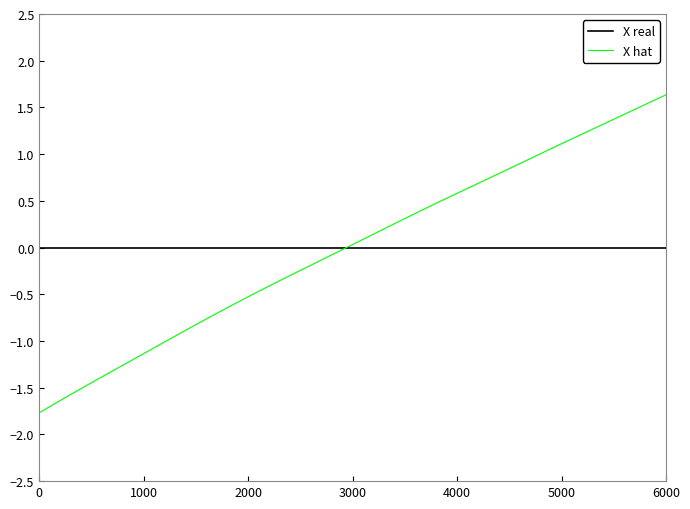

How many series are shown in this chart?

2